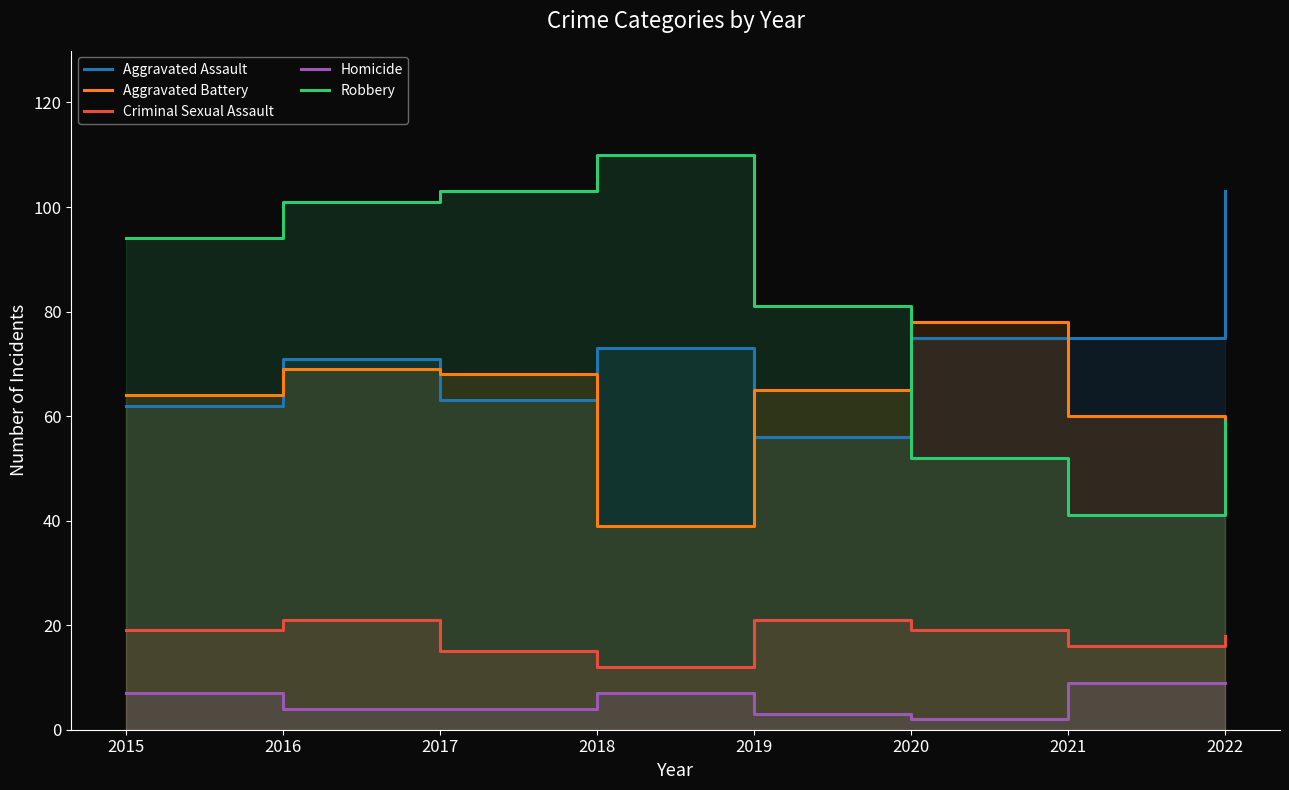

In Homicide, how many points are lower than both neighbors (excluding endpoints)?

1